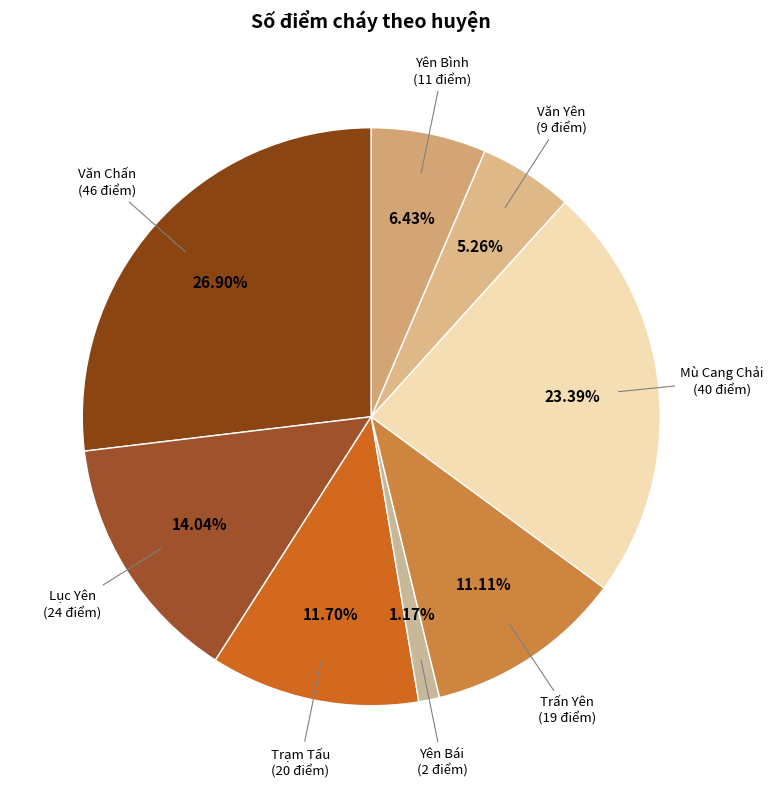

To the nearest percent, what portion does Văn Yên represent?

5%